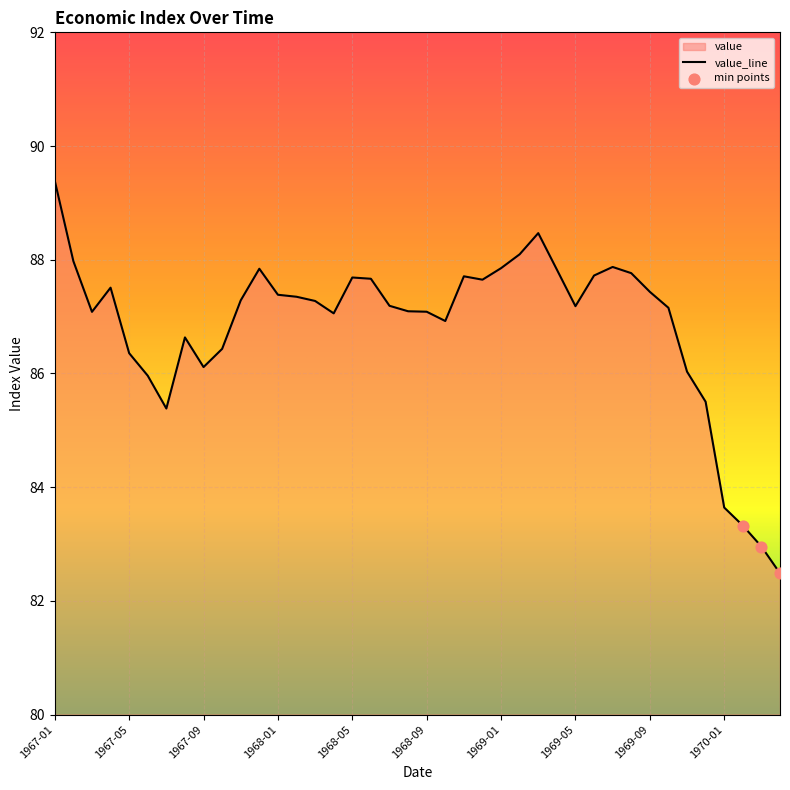

Approximately how many times larger is the value at 1967-10 compared to 1968-05?

1.0